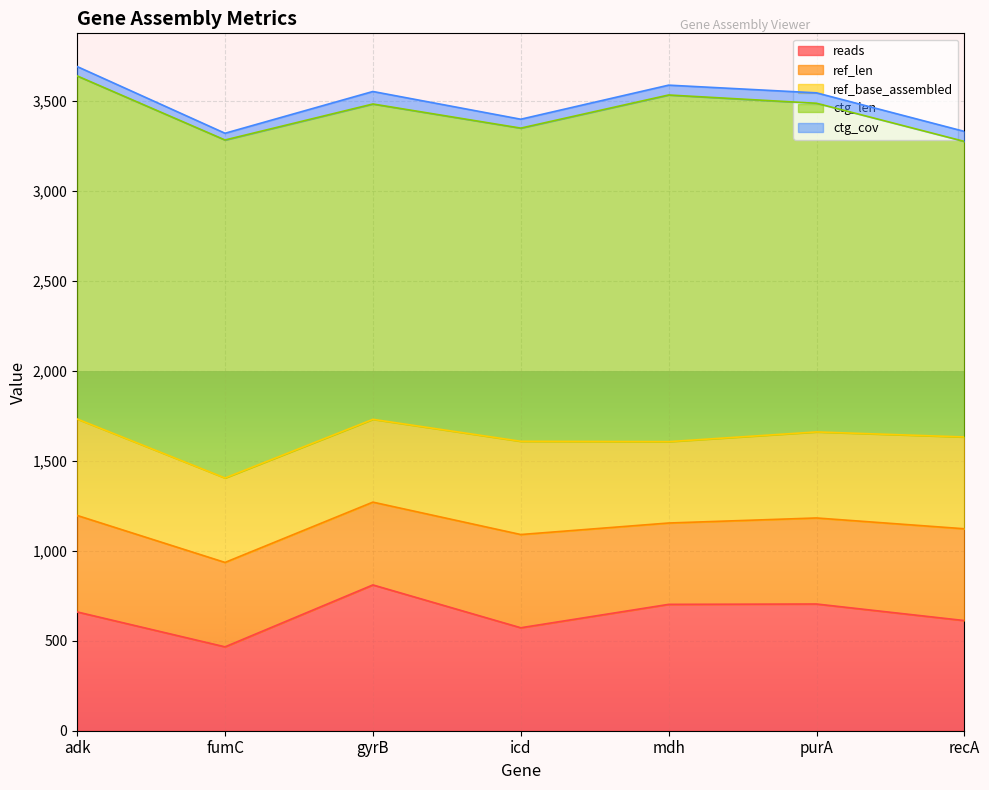

Where is the first local minimum for ctg_len?

icd